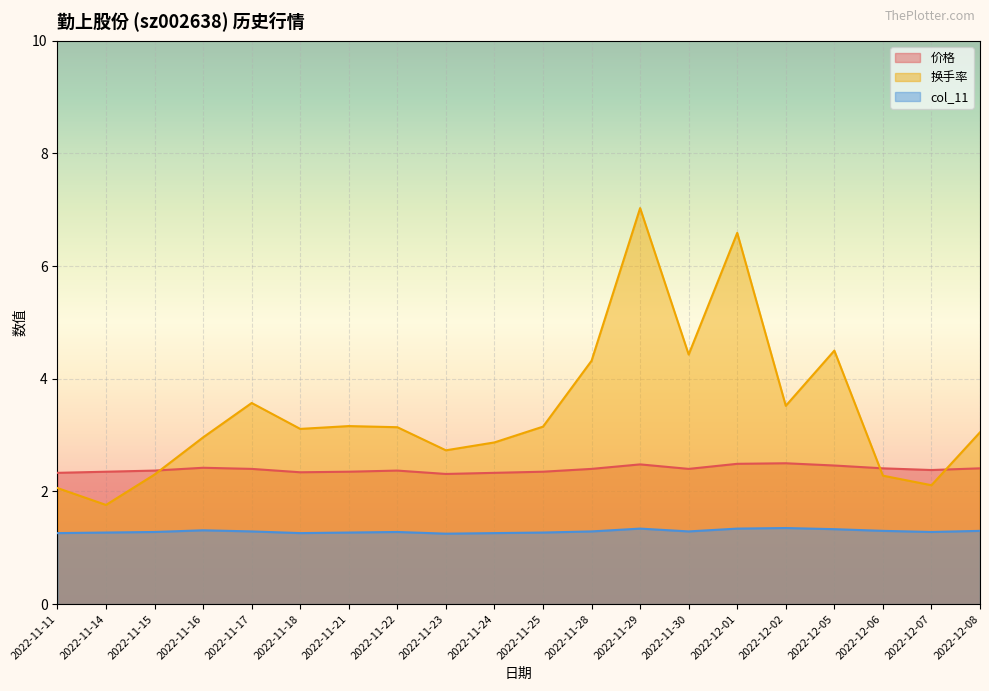

What position from the right is 2022-11-24?

11